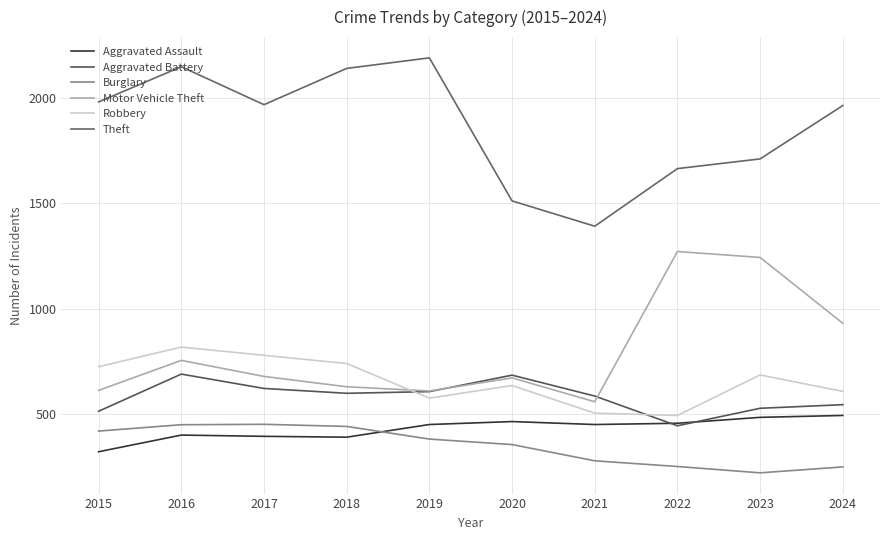

What is the lowest value of the Aggravated Assault series?

323